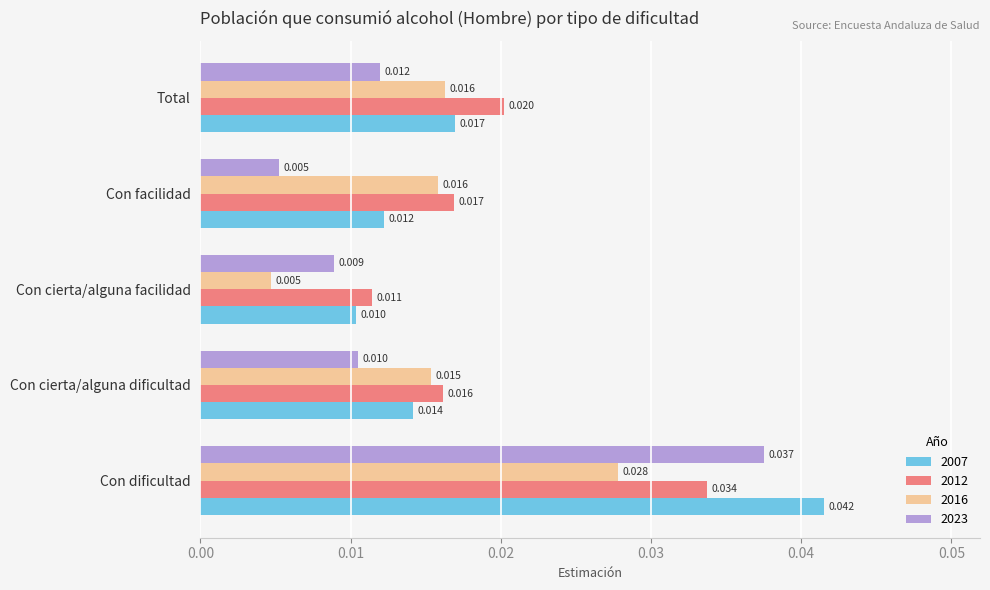

Rank the series by their maximum value, from lowest to highest.

2016, 2012, 2023, 2007